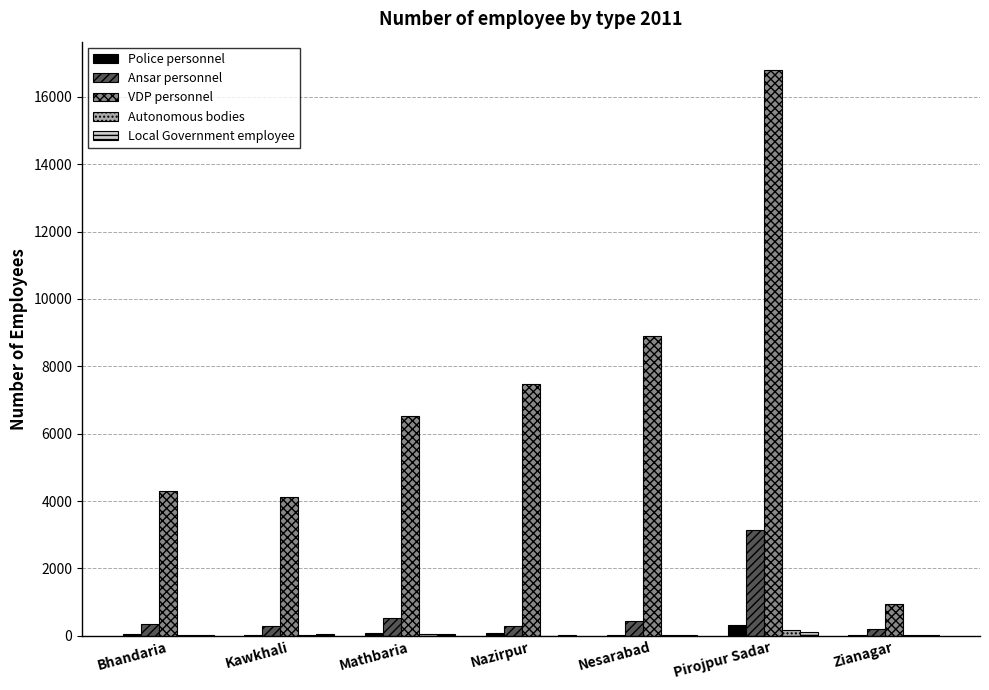

What is the greatest value displayed?

16800